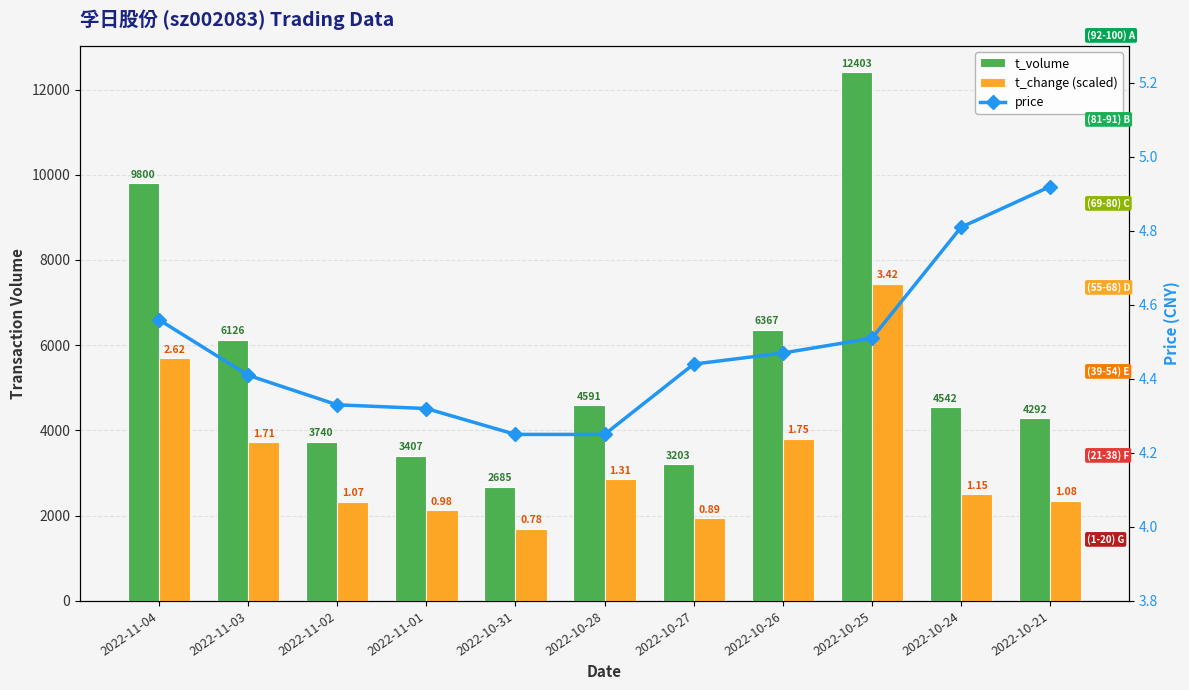

At how many categories does at least one series exceed 4497?

6